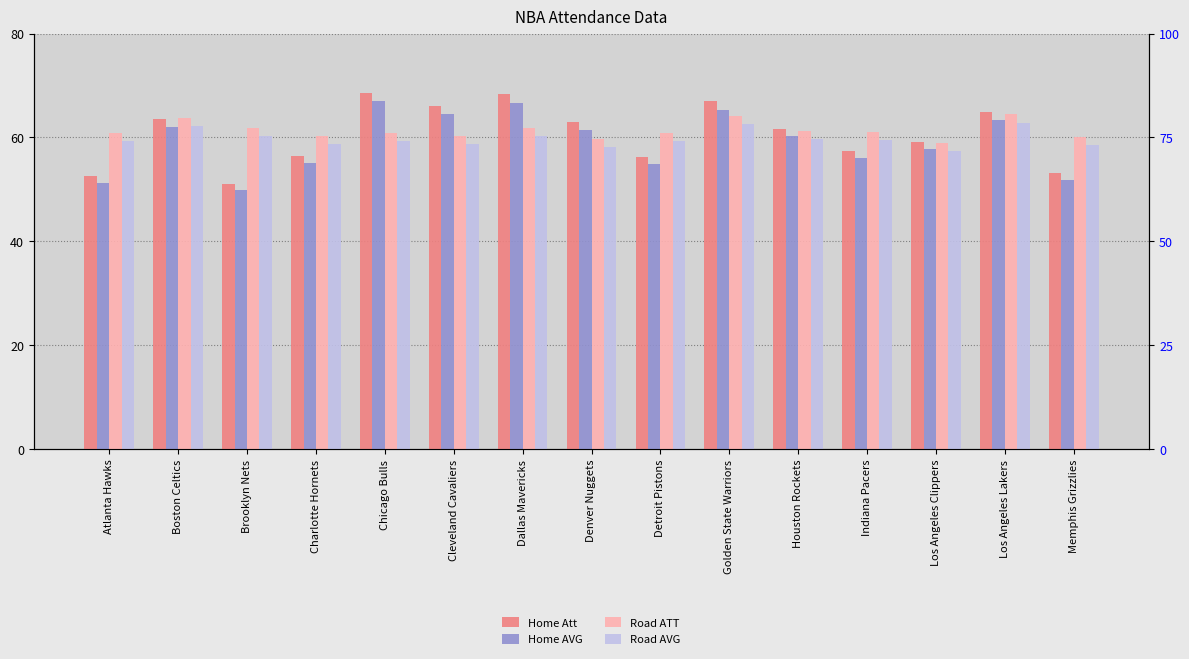

How many values in the Road ATT series are below 60?

2